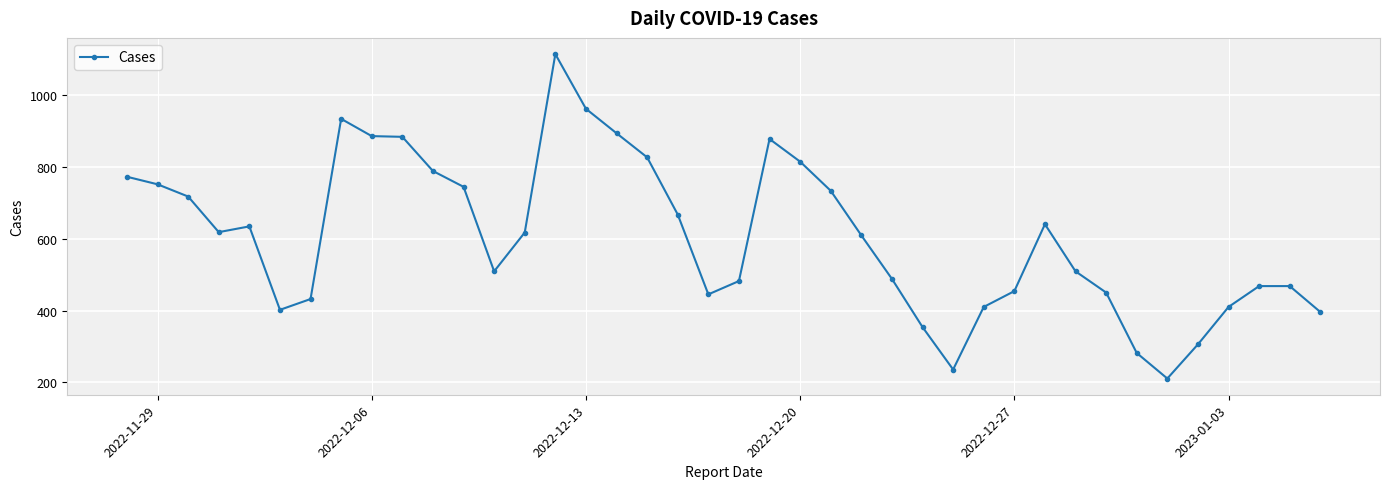

What is the smallest value displayed?

211